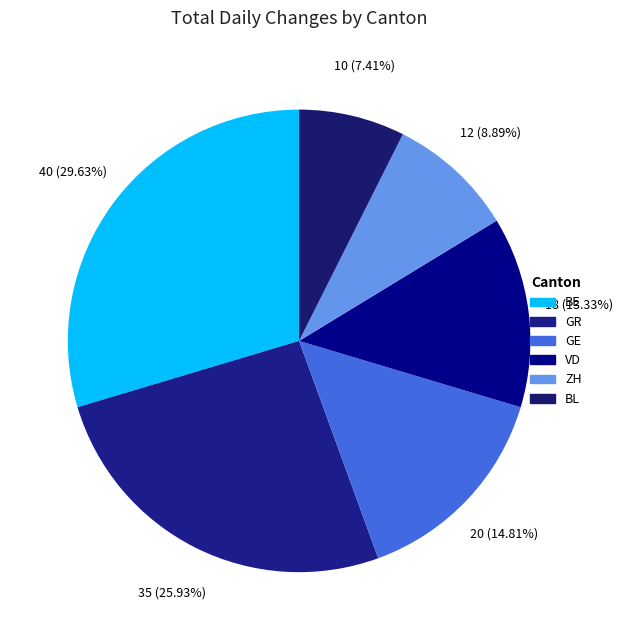

Does BE represent more than half of the total?

No